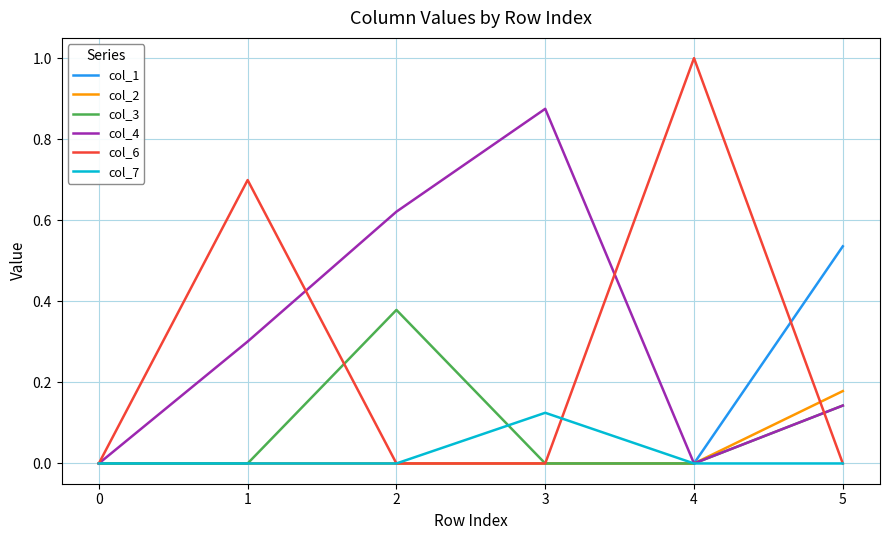

Which series has the widest spread of values?

col_6